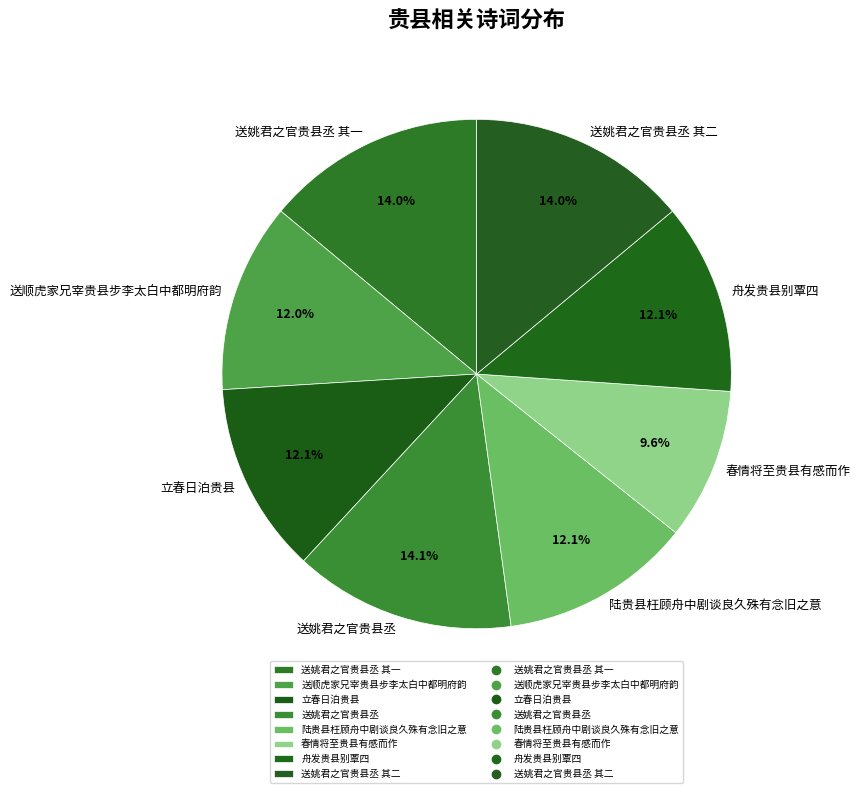

What percentage do 送姚君之官贵县丞 and 陆贵县枉顾舟中剧谈良久殊有念旧之意 together represent?

26.2%